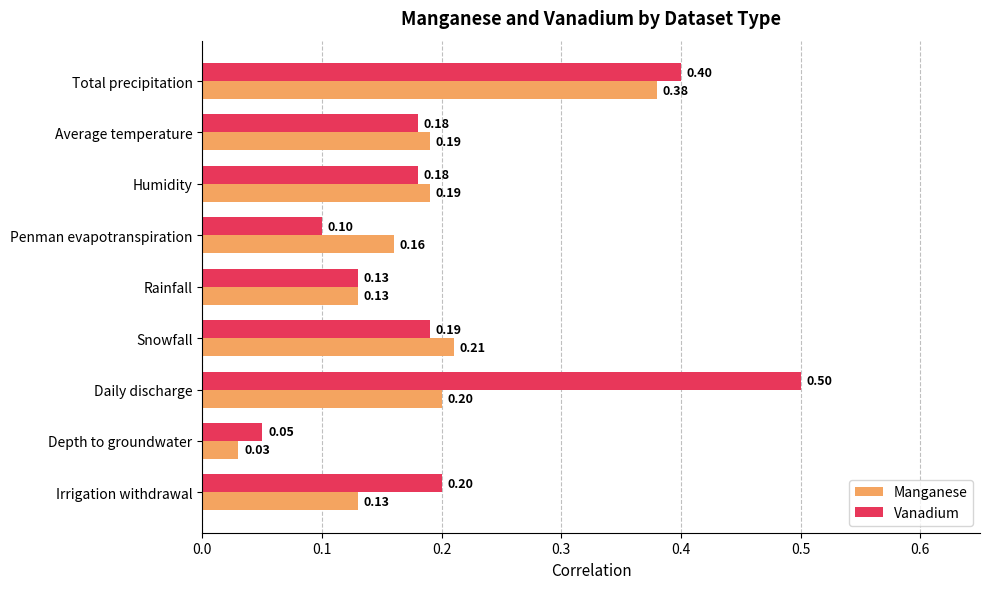

Which series has the widest spread of values?

Vanadium